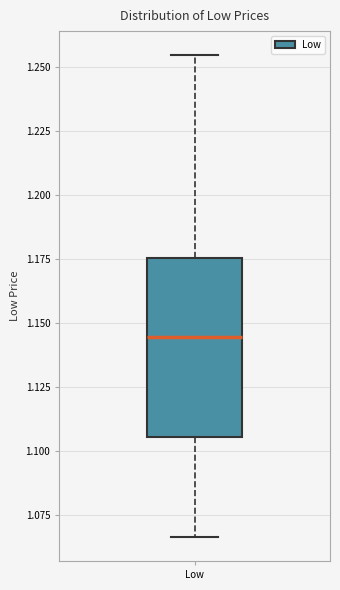

Where is the lower edge of the box for Low on the y-axis? The values are not printed on the chart, so give them approximately, as read against the axis.

1.105